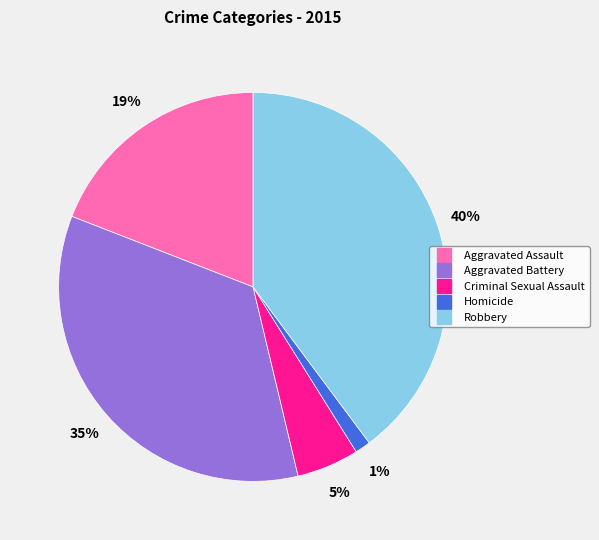

Is it true that Aggravated Battery is 41% of the pie?

False